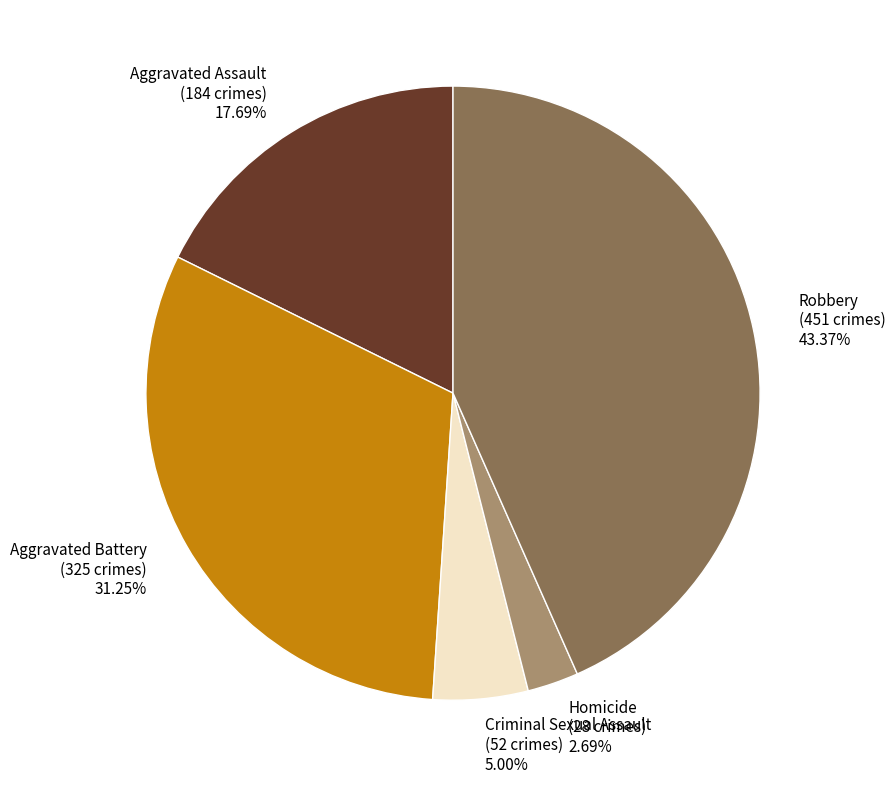

Which has a higher value, Homicide or Robbery?

Robbery